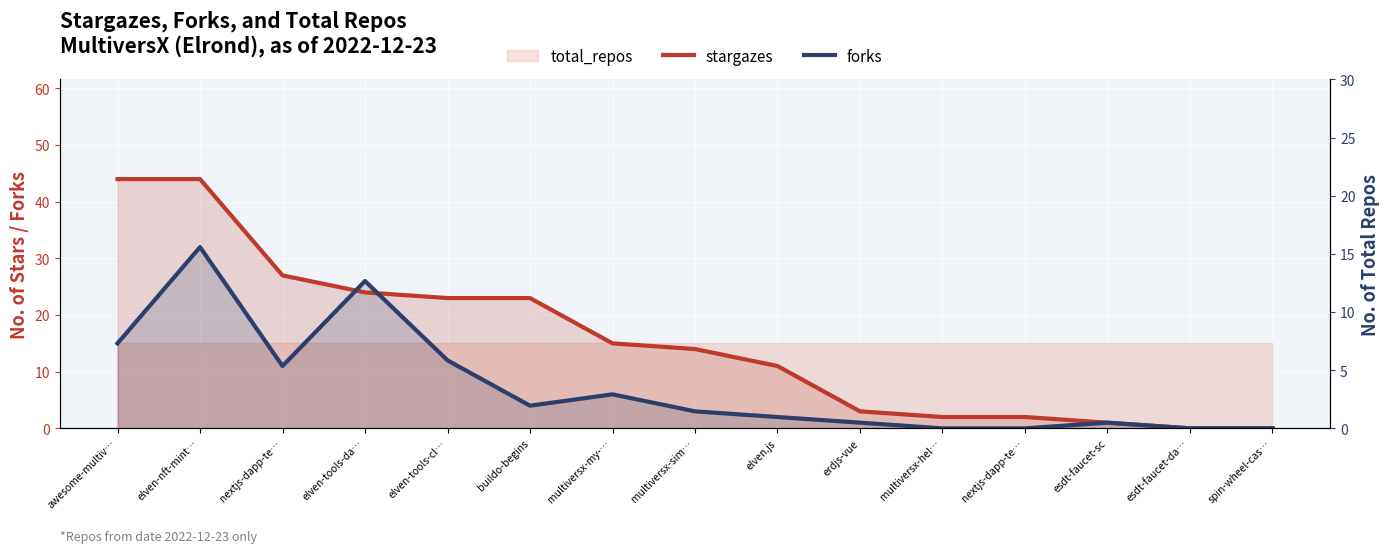

Reading left to right, what are all the values shown in this chart?

stargazes: awesome-multiv…=44	elven-nft-mint…=44	nextjs-dapp-te…=27	elven-tools-da…=24	elven-tools-cl…=23	buildo-begins=23	multiversx-my-…=15	multiversx-sim…=14	elven.js=11	erdjs-vue=3	multiversx-hel…=2	nextjs-dapp-te…=2	esdt-faucet-sc=1	esdt-faucet-da…=0	spin-wheel-cas…=0
forks: awesome-multiv…=15	elven-nft-mint…=32	nextjs-dapp-te…=11	elven-tools-da…=26	elven-tools-cl…=12	buildo-begins=4	multiversx-my-…=6	multiversx-sim…=3	elven.js=2	erdjs-vue=1	multiversx-hel…=0	nextjs-dapp-te…=0	esdt-faucet-sc=1	esdt-faucet-da…=0	spin-wheel-cas…=0